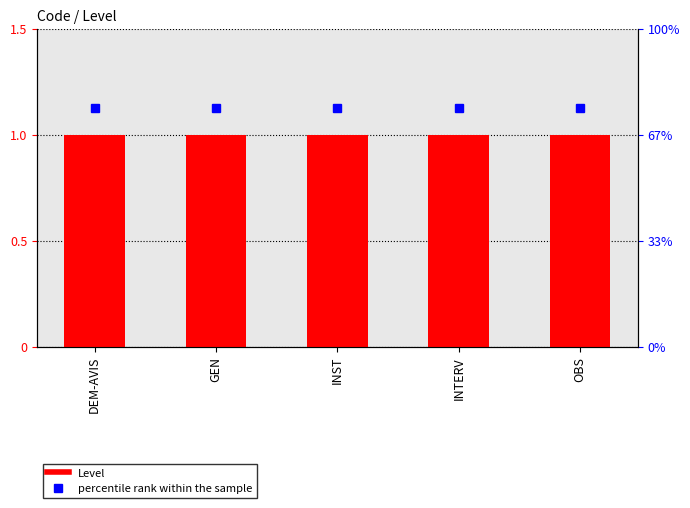

Which series has the widest spread of values?

Level